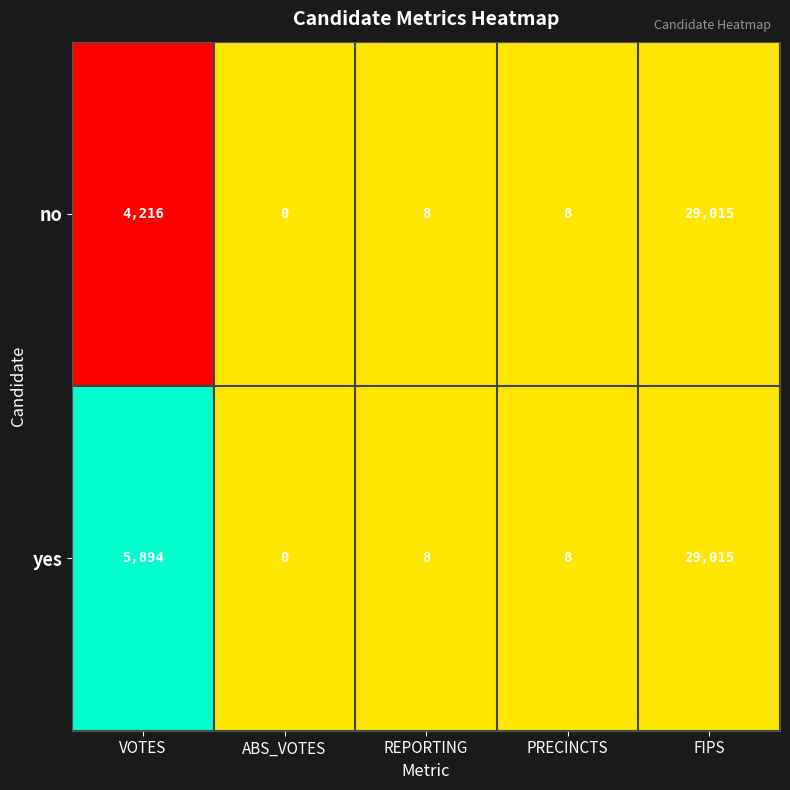

At which category does the chart reach its minimum across all series?

ABS_VOTES